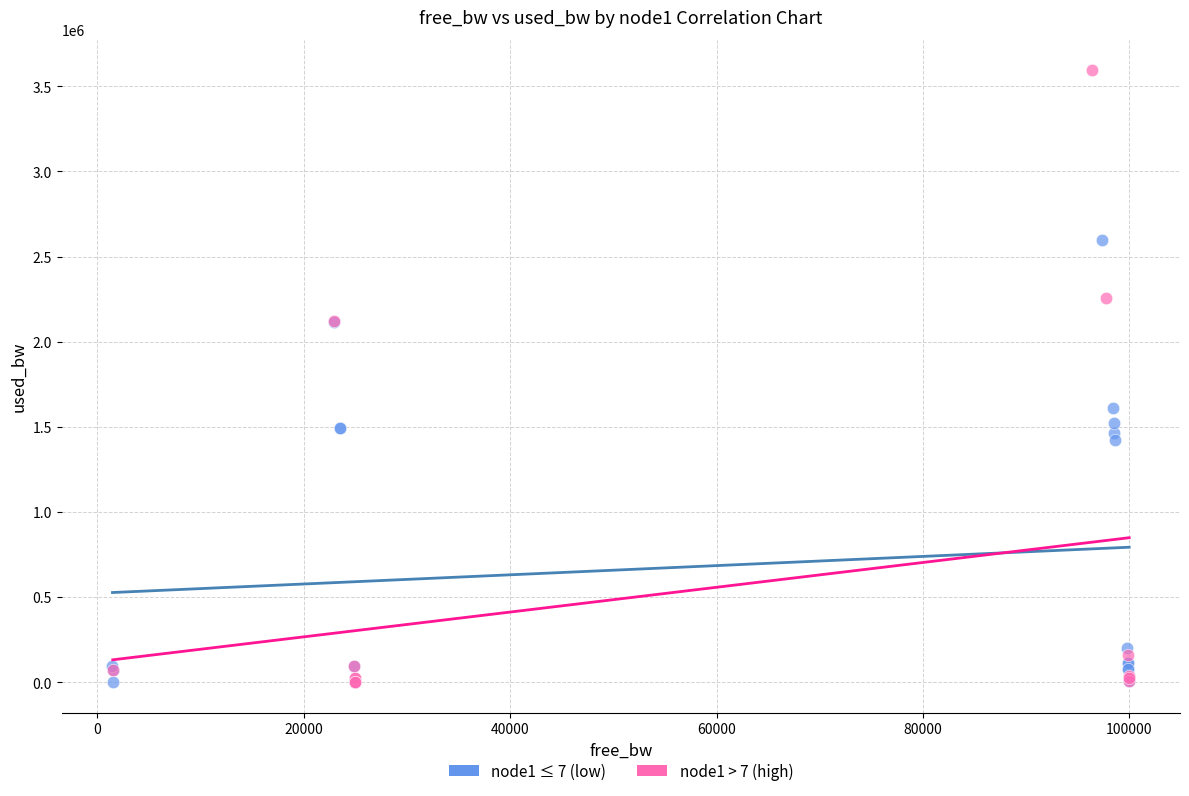

Which series reaches the maximum Y coordinate?

node1 > 7 (high)